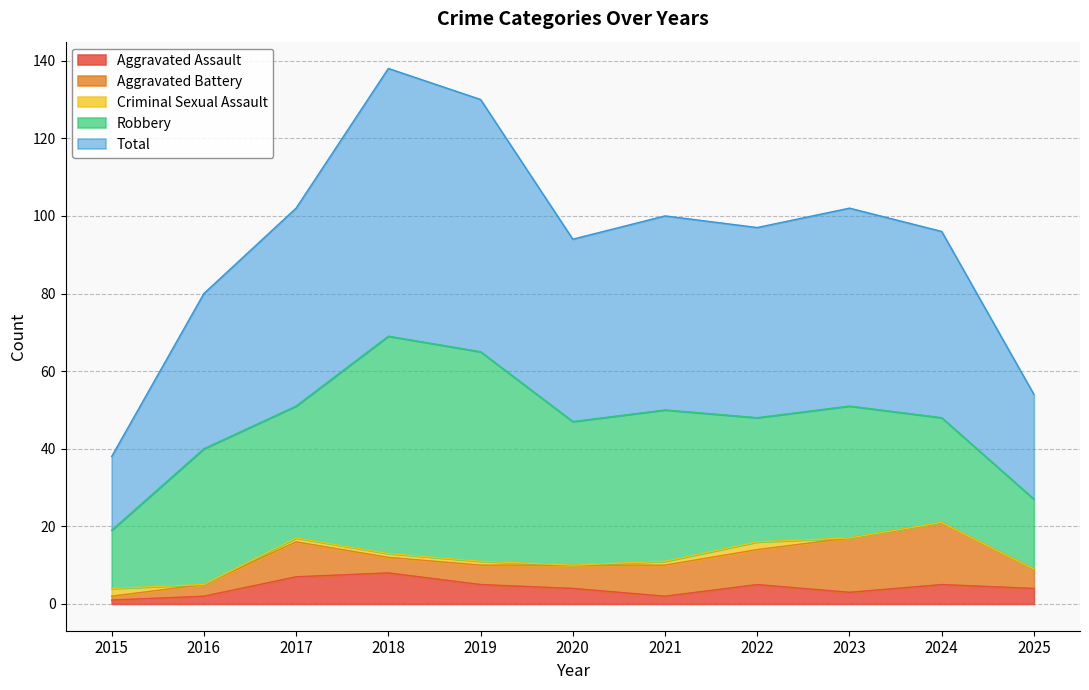

Reading left to right, what are all the values shown in this chart?

Aggravated Assault: 2015=1	2016=2	2017=7	2018=8	2019=5	2020=4	2021=2	2022=5	2023=3	2024=5	2025=4
Aggravated Battery: 2015=1	2016=3	2017=9	2018=4	2019=5	2020=6	2021=8	2022=9	2023=14	2024=16	2025=5
Criminal Sexual Assault: 2015=2	2016=0	2017=1	2018=1	2019=1	2020=0	2021=1	2022=2	2023=0	2024=0	2025=0
Robbery: 2015=15	2016=35	2017=34	2018=56	2019=54	2020=37	2021=39	2022=32	2023=34	2024=27	2025=18
Total: 2015=19	2016=40	2017=51	2018=69	2019=65	2020=47	2021=50	2022=49	2023=51	2024=48	2025=27